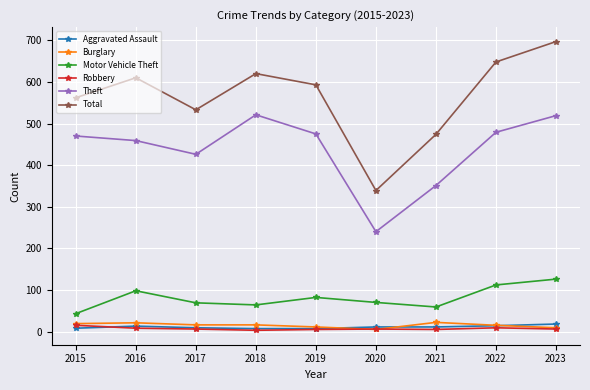

Is it true that Motor Vehicle Theft equals 59 at 2021?

True